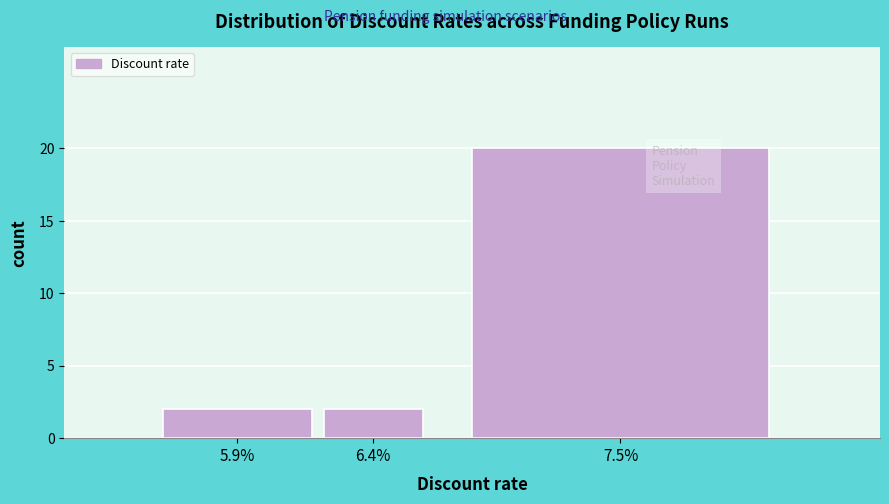

Reading left to right, what are all the values shown in this chart?

5.9%=2	6.4%=2	7.5%=20